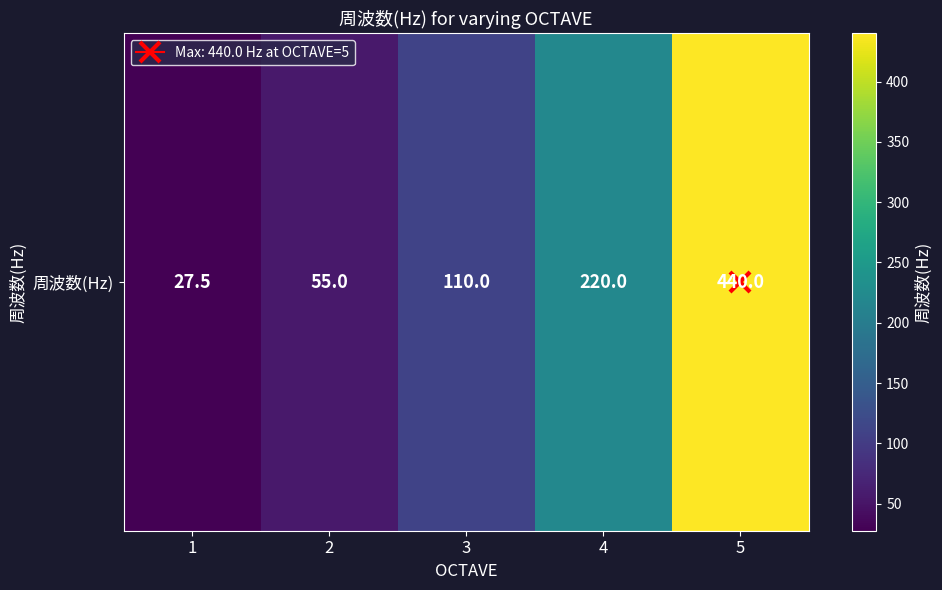

How many data points are above 110?

2